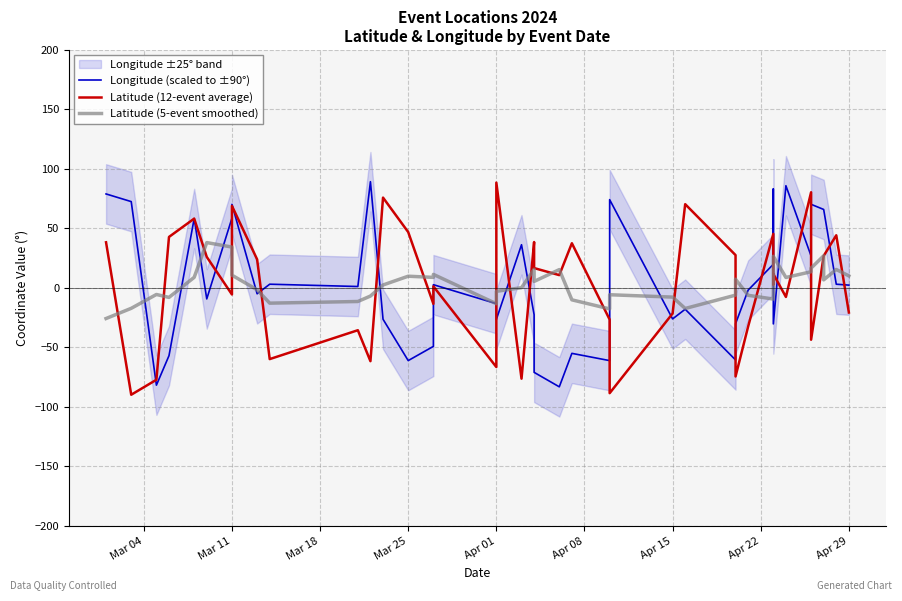

At which category is the sum across all series the highest?

Mar 11